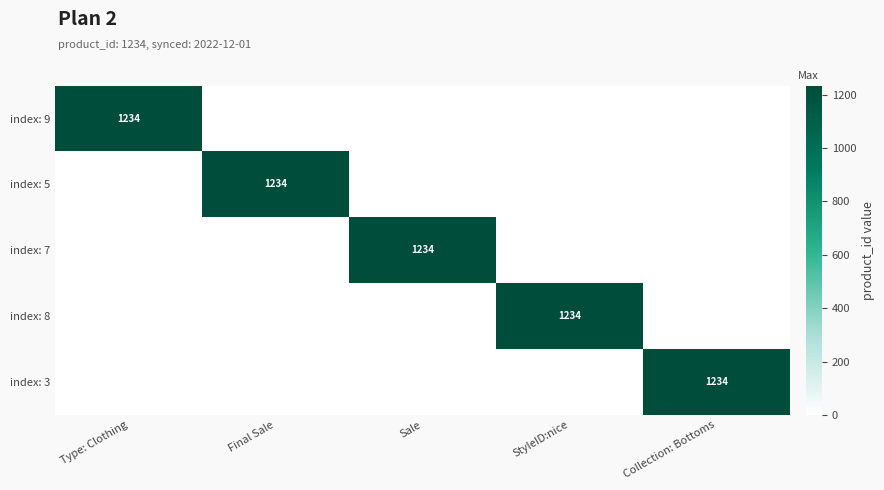

The index: 5 series shows 1234 at Final Sale. True or false?

True